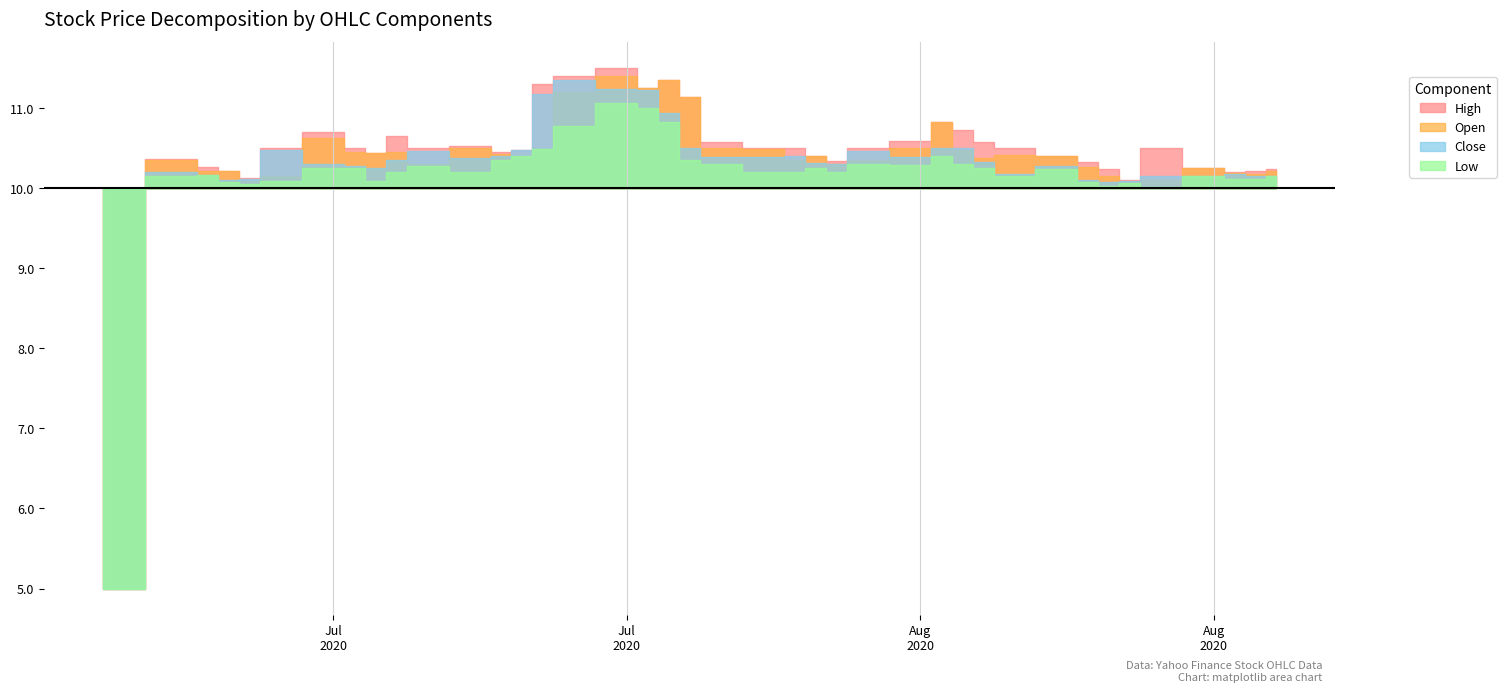

What is the value of the Close point at the 25th from the left?

10.3